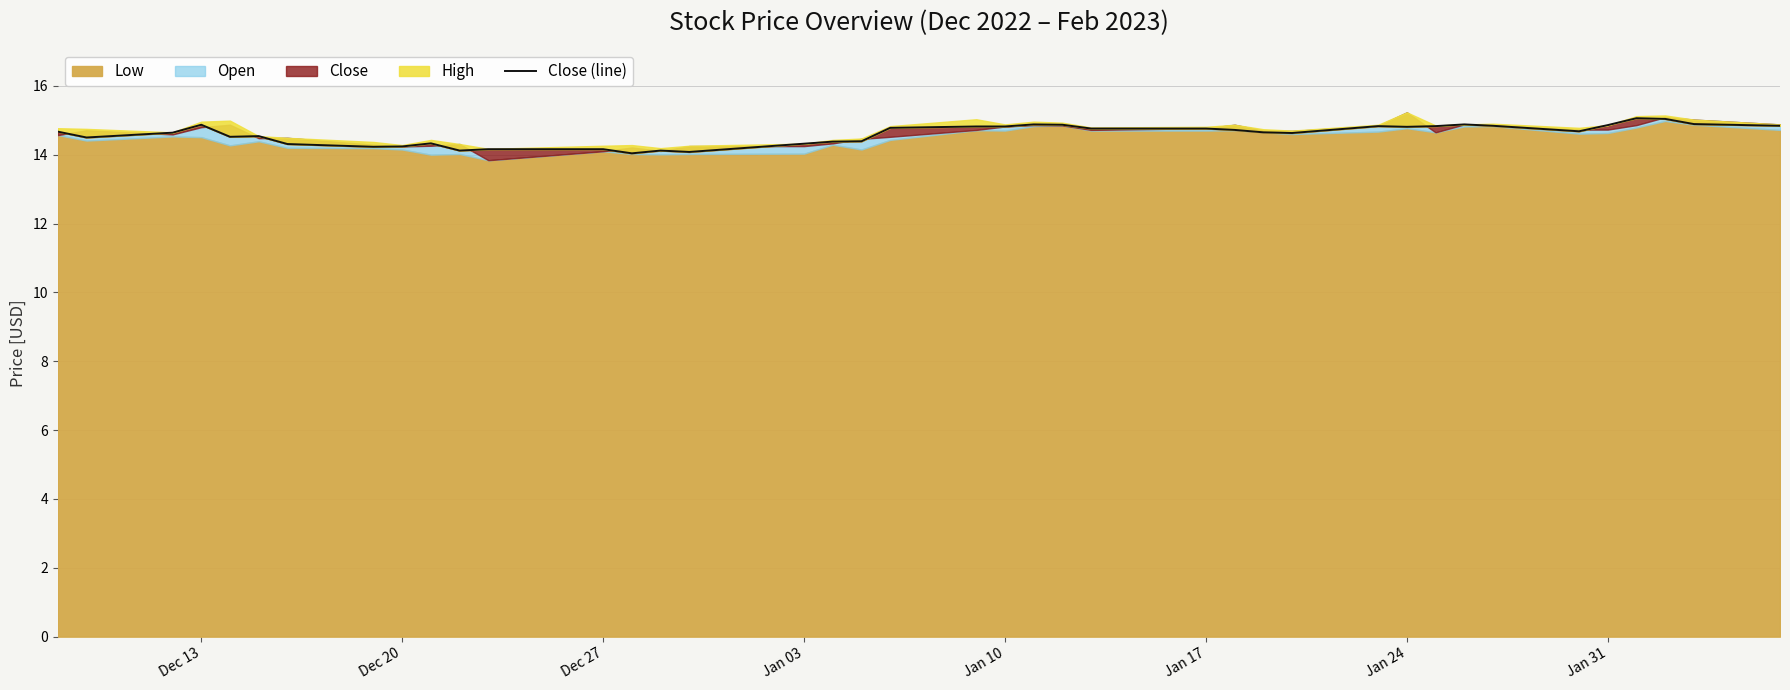

What is the minimum value shown in the chart?

14.0